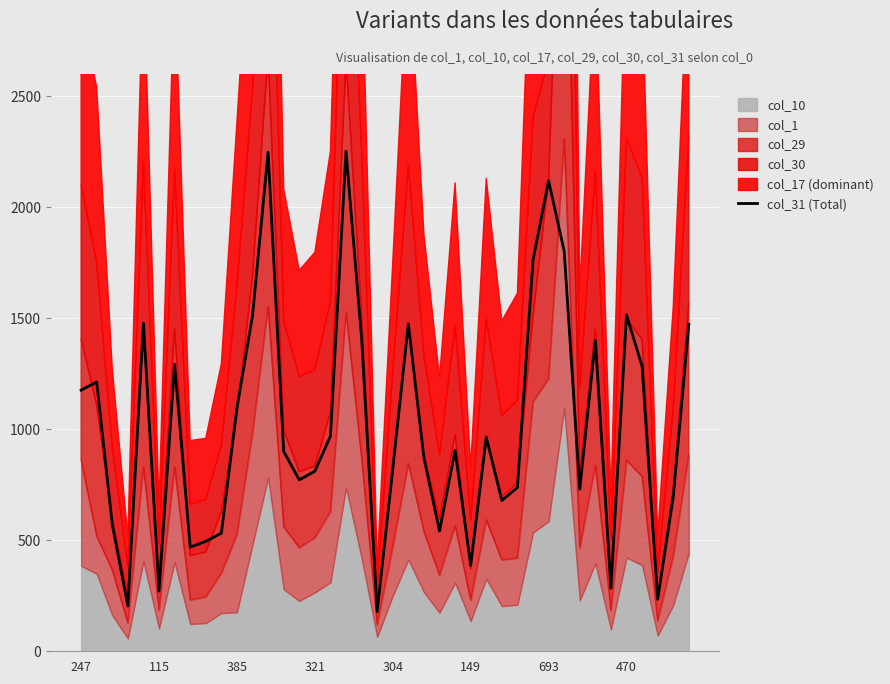

Where does the data first go above 905?

247